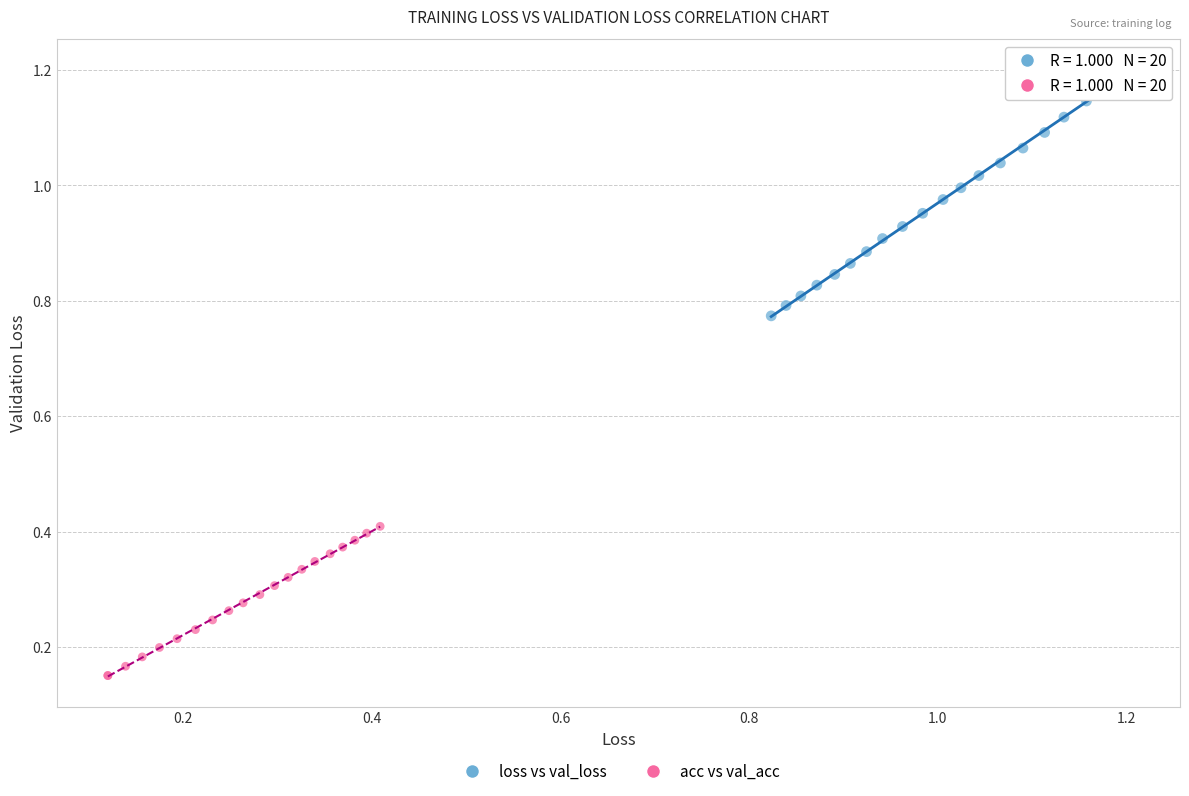

Which series has the largest Y range (max minus min)?

loss vs val_loss